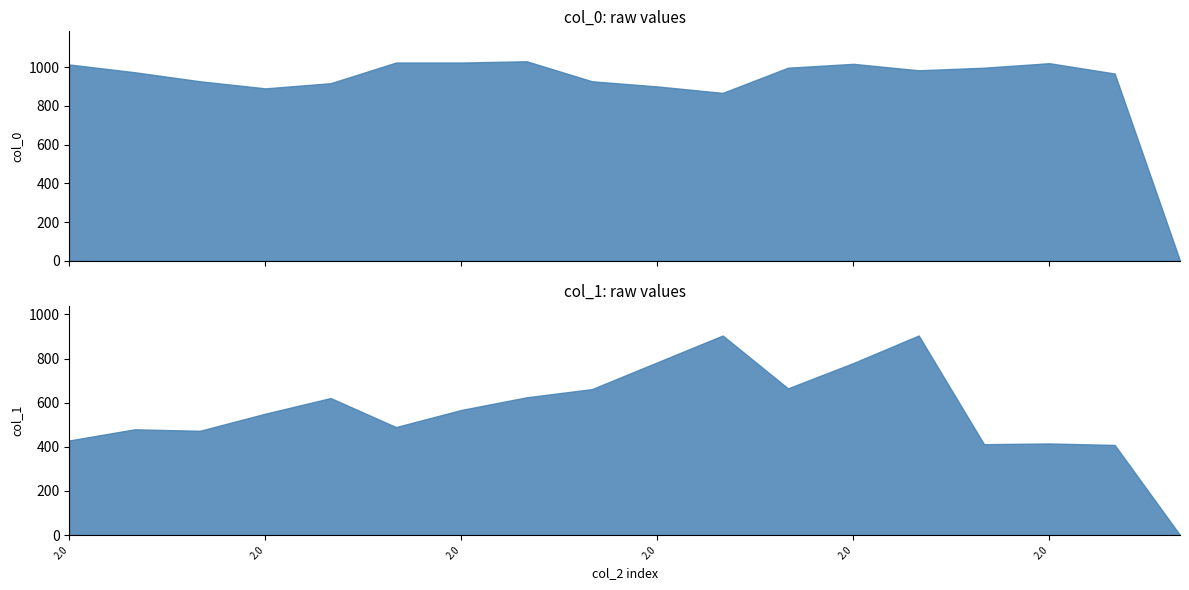

True or false: col_0 and col_1 cross at least once.

True